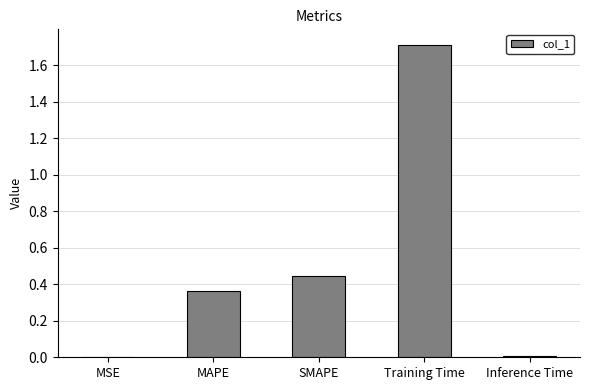

Are the bars horizontal?

No